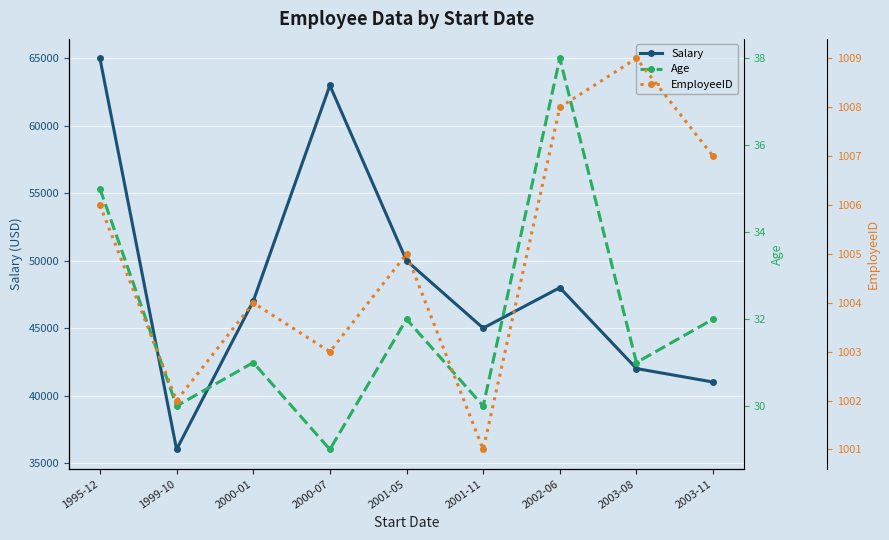

Reading left to right, list all the values displayed in this chart.

Salary: 1995-12=65000	1999-10=36000	2000-01=47000	2000-07=63000	2001-05=50000	2001-11=45000	2002-06=48000	2003-08=42000	2003-11=41000
Age: 1995-12=35	1999-10=30	2000-01=31	2000-07=29	2001-05=32	2001-11=30	2002-06=38	2003-08=31	2003-11=32
EmployeeID: 1995-12=1006	1999-10=1002	2000-01=1004	2000-07=1003	2001-05=1005	2001-11=1001	2002-06=1008	2003-08=1009	2003-11=1007